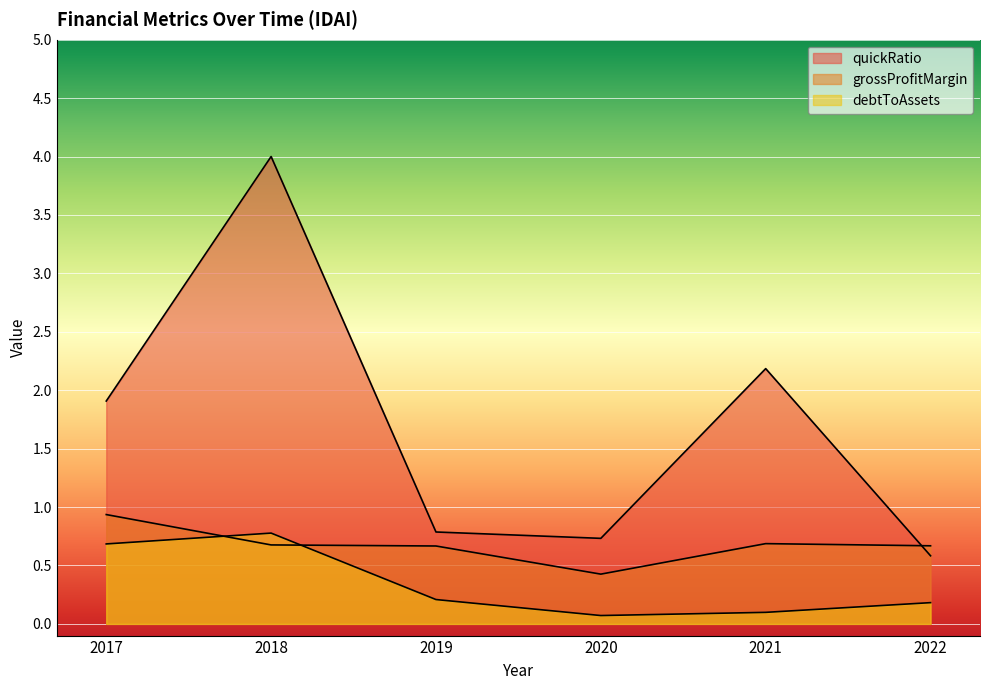

How many series are shown in this chart?

3